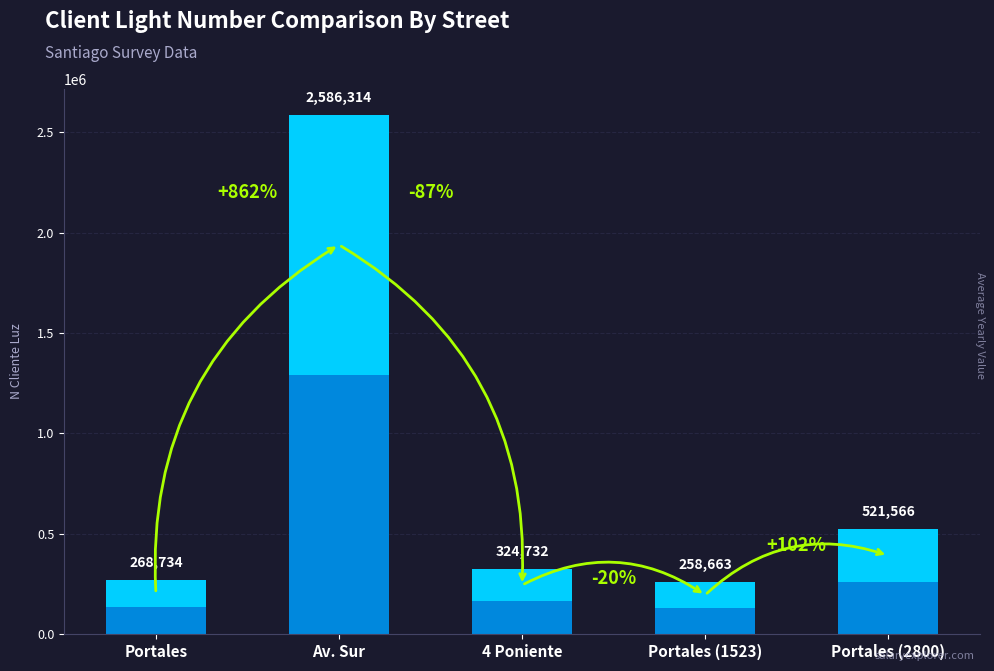

Reading right to left, transcribe all the data shown in this chart.

Portales (2800)=260783.0	Portales (1523)=129331.5	4 Poniente=162366.0	Av. Sur=1293157.0	Portales=134367.0